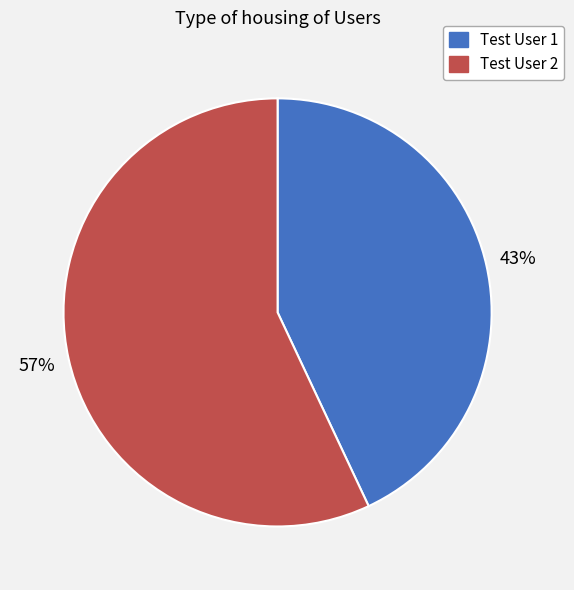

The Test User 1 slice represents 52% of the pie. True or false?

False